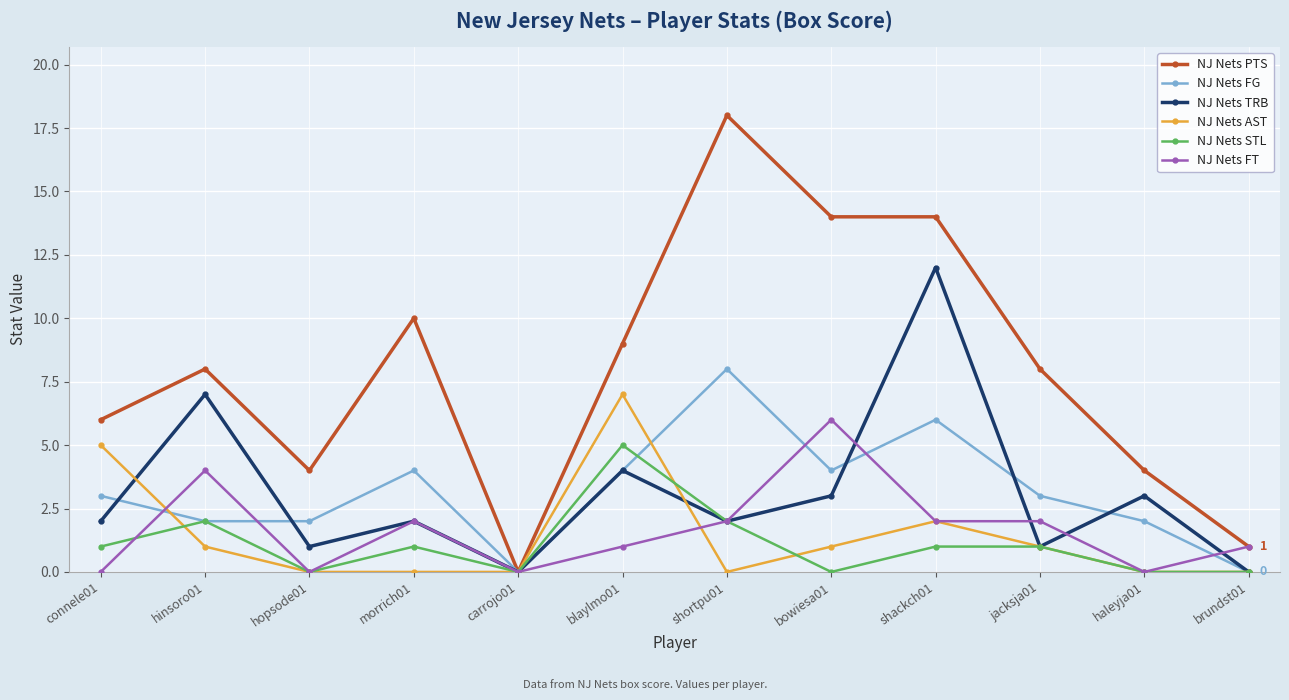

Between bowiesa01 and shackch01, which series saw the biggest shift?

NJ Nets TRB